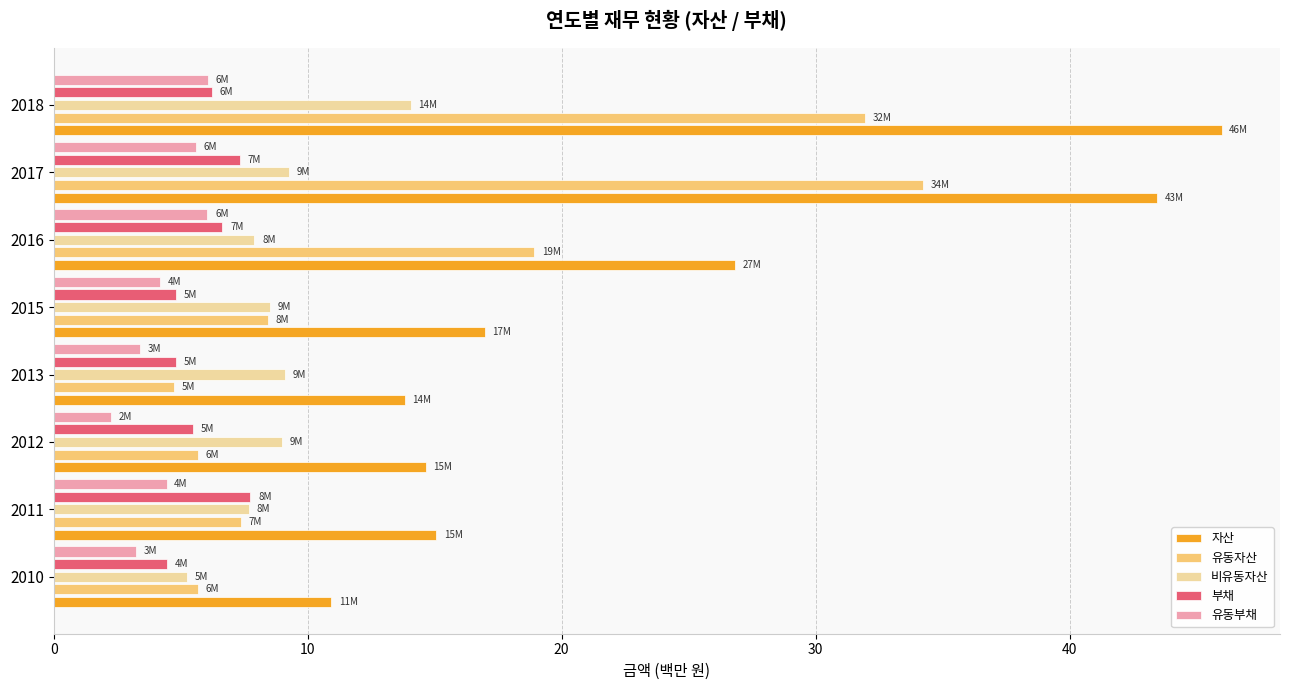

Count the 부채 values in the range 4 to 7.

6